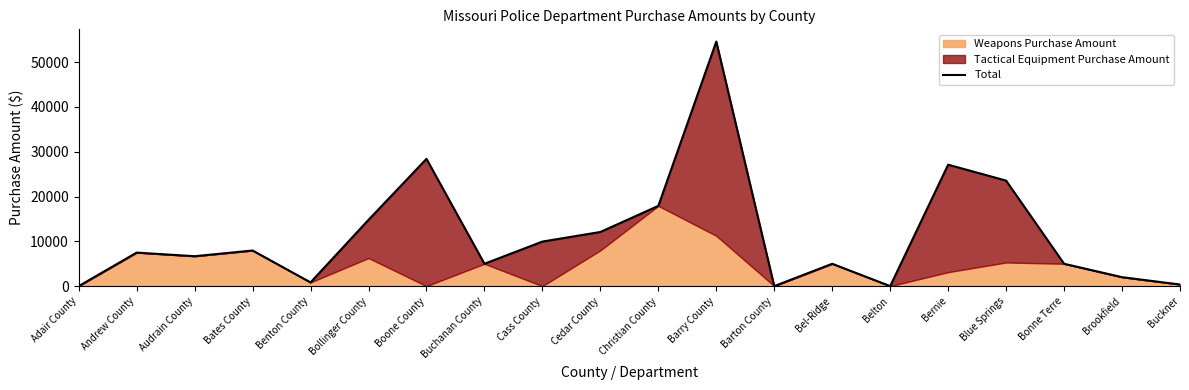

How many interior local peaks (higher than both neighbors) does the data have?

6